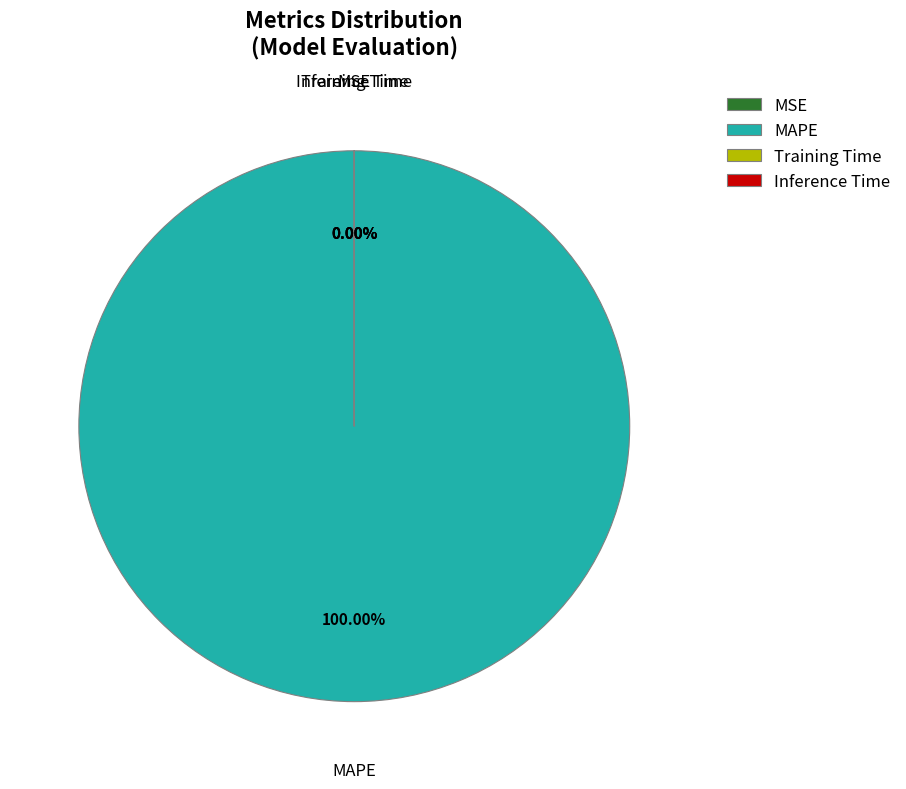

Rank the categories by value from lowest to highest.

MSE, Inference Time, Training Time, MAPE